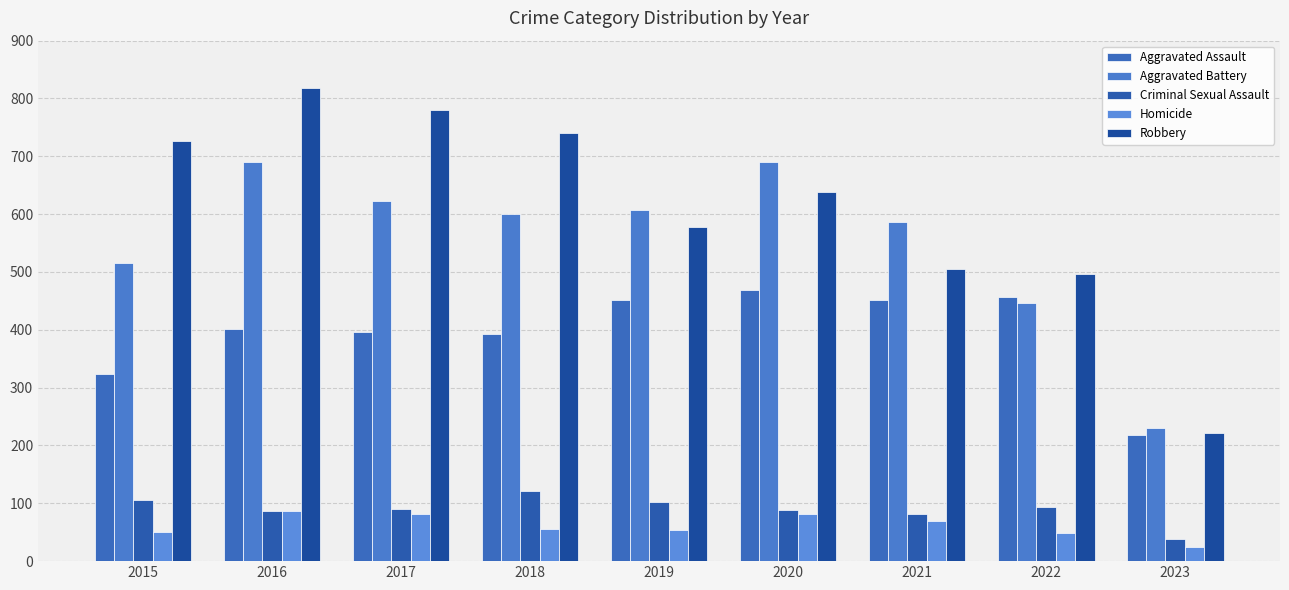

Which series has the largest total across all categories?

Robbery